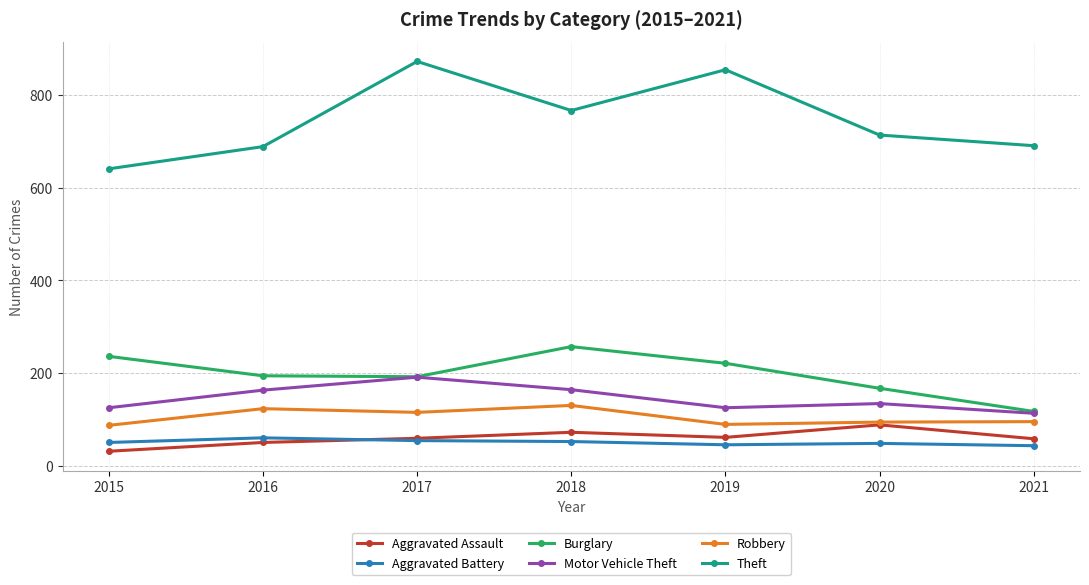

What is the sum of the Aggravated Assault values at 2020 and 2016?

138